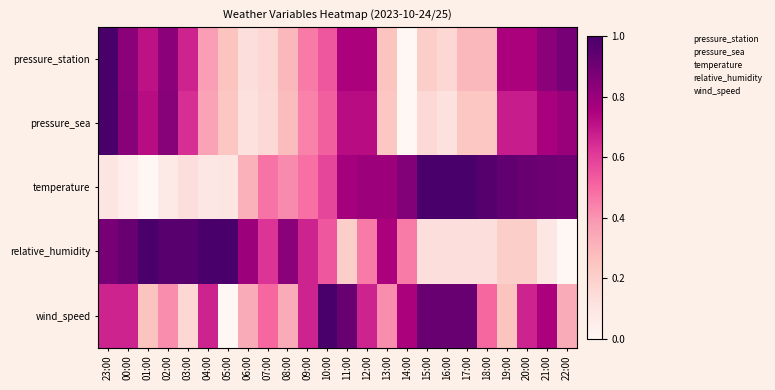

What is the spread (max minus min) of values at 00:00?

0.9